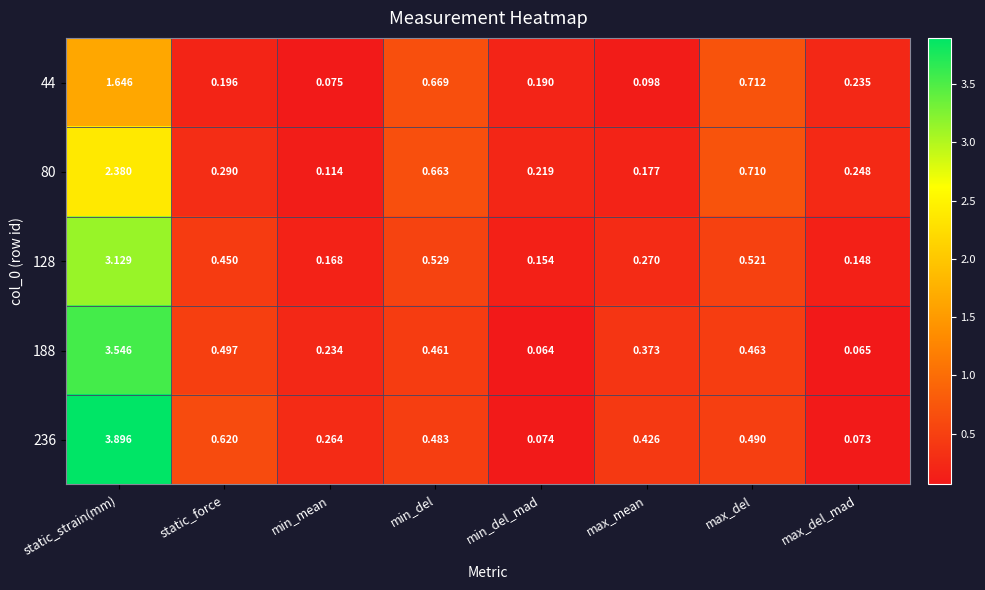

Where is 188 nearest to the value 1?

static_force